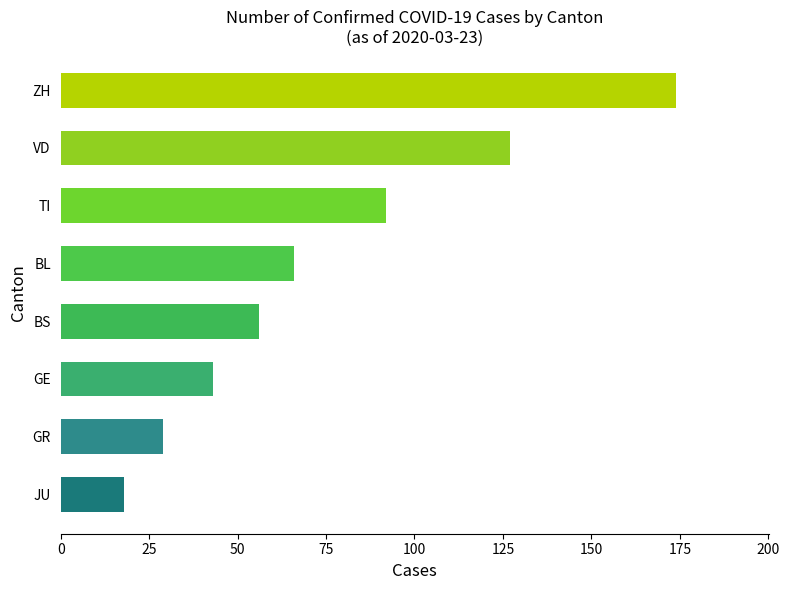

What is the maximum value shown in the chart?

174